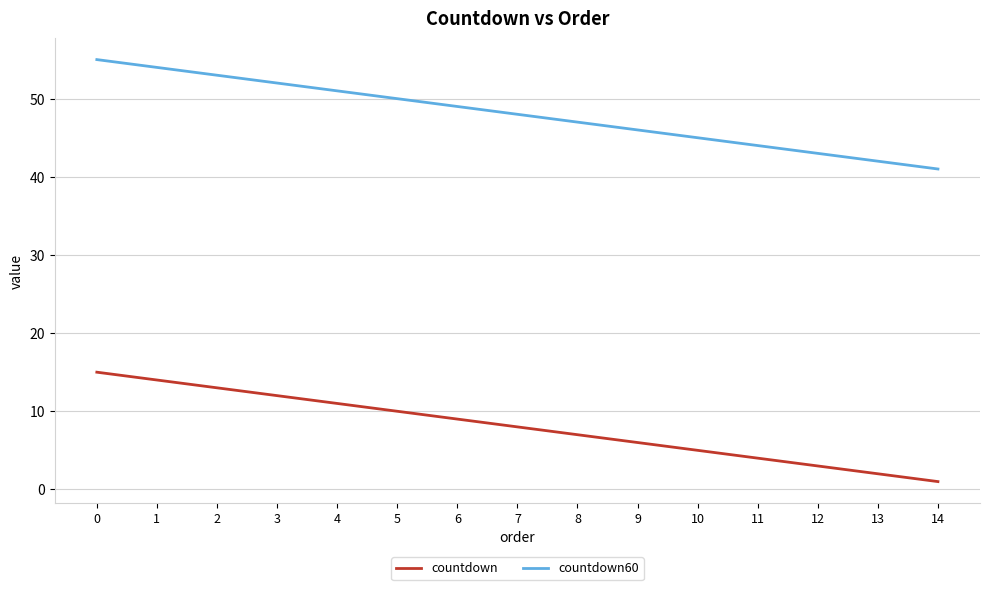

Reading right to left, transcribe all the data shown in this chart.

countdown: 14=1	13=2	12=3	11=4	10=5	9=6	8=7	7=8	6=9	5=10	4=11	3=12	2=13	1=14	0=15
countdown60: 14=41	13=42	12=43	11=44	10=45	9=46	8=47	7=48	6=49	5=50	4=51	3=52	2=53	1=54	0=55